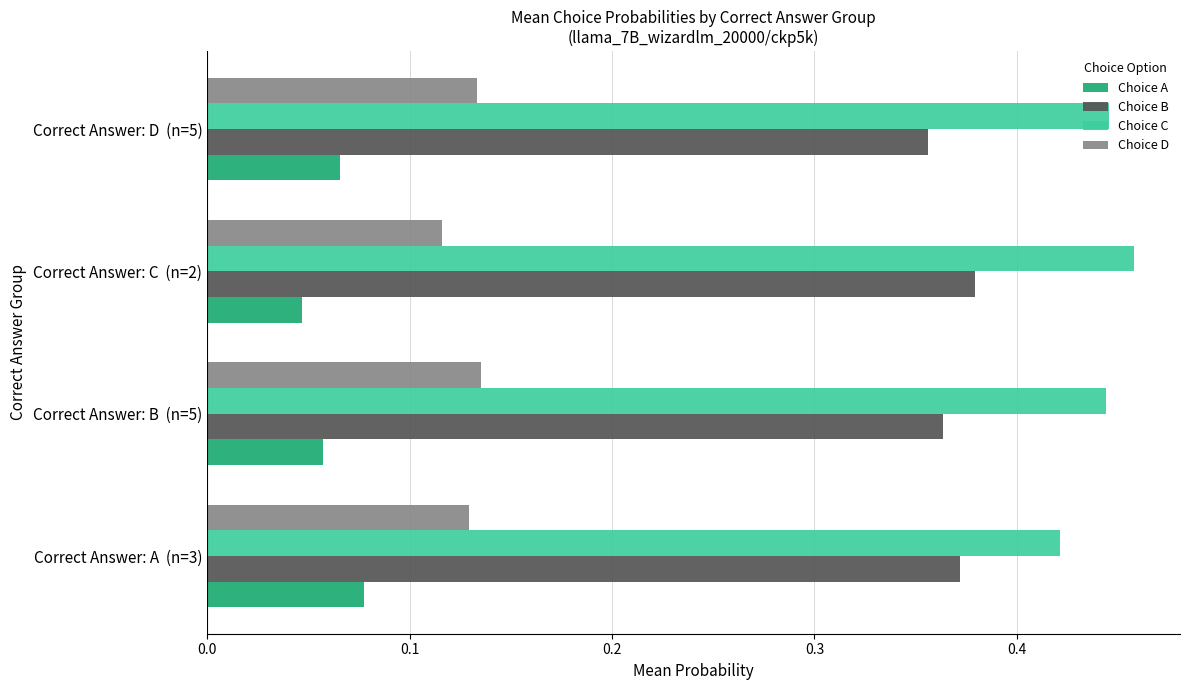

Which label corresponds to the largest value in the chart?

Correct Answer: C  (n=2)